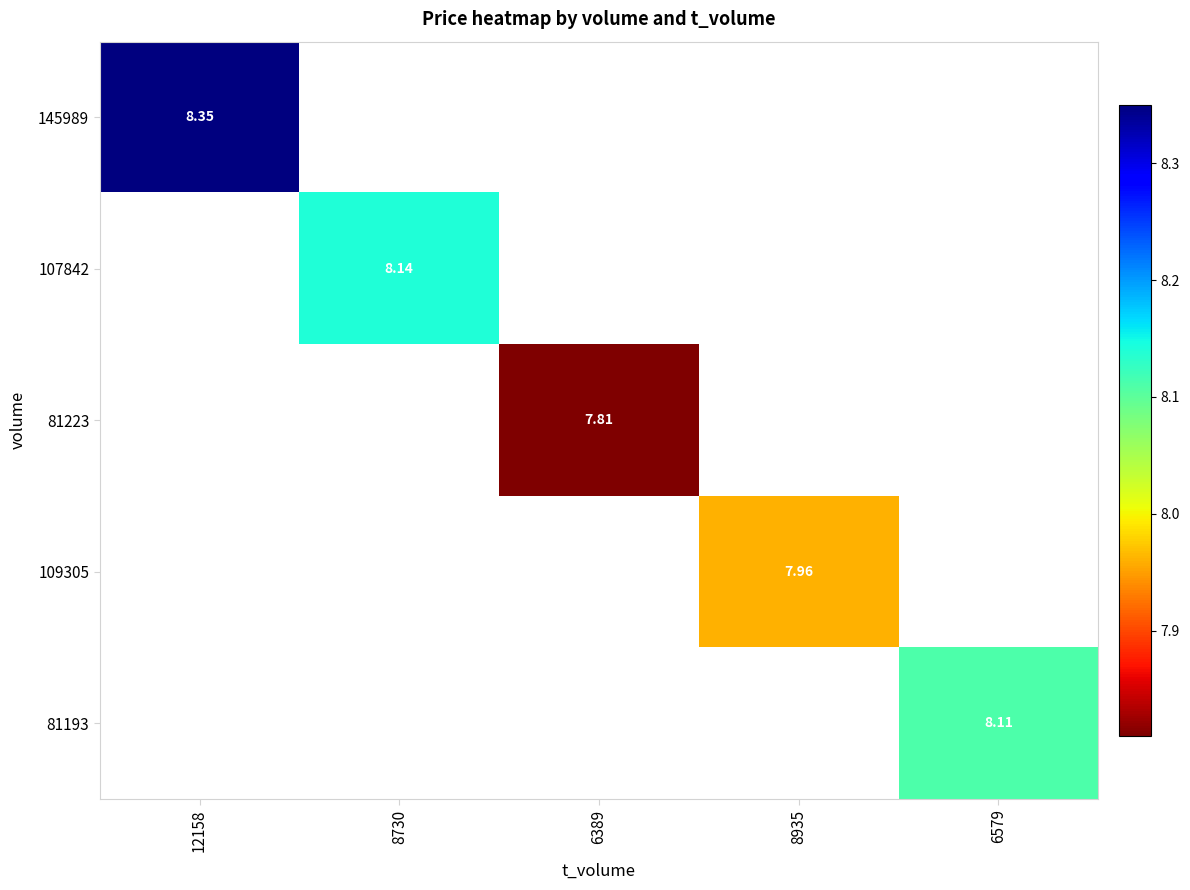

What is the lowest value of the 145989 series?

8.3